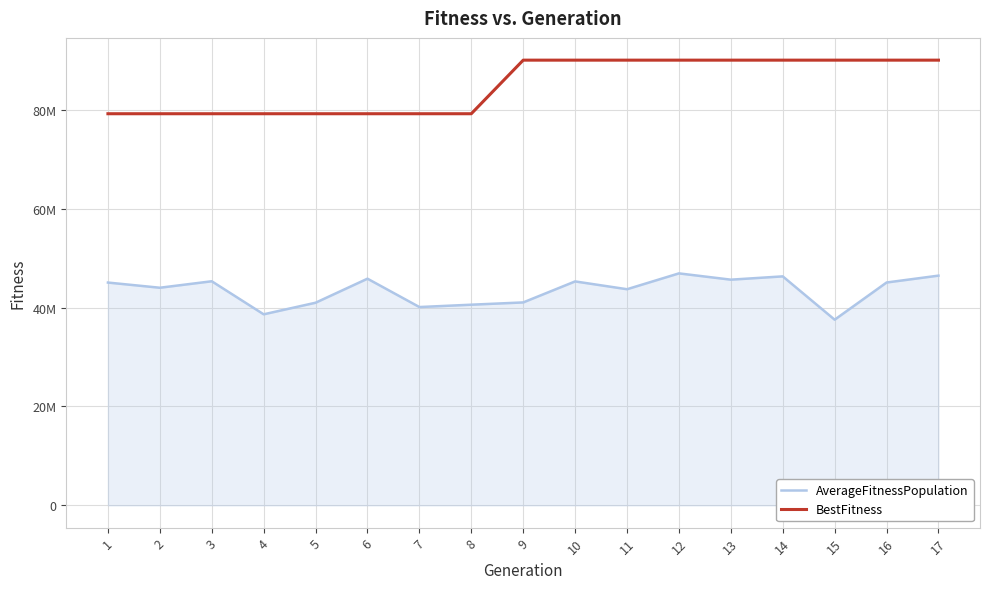

True or false: AverageFitnessPopulation and BestFitness cross at least once.

False